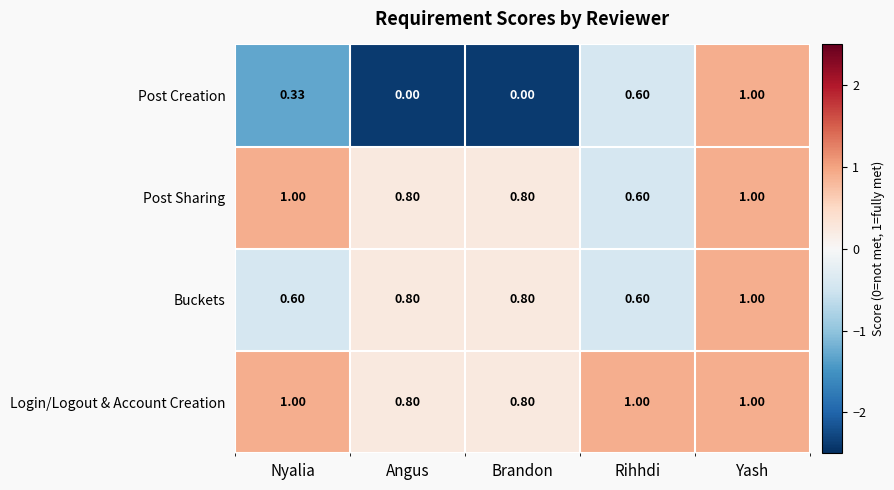

At which label does Buckets reach its peak?

Yash